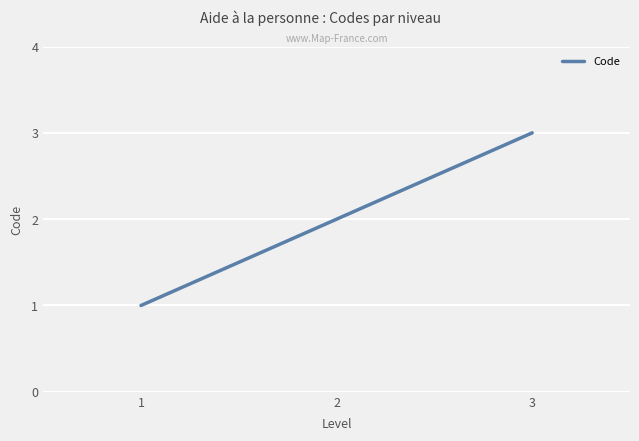

Which category has the highest value across all series?

3